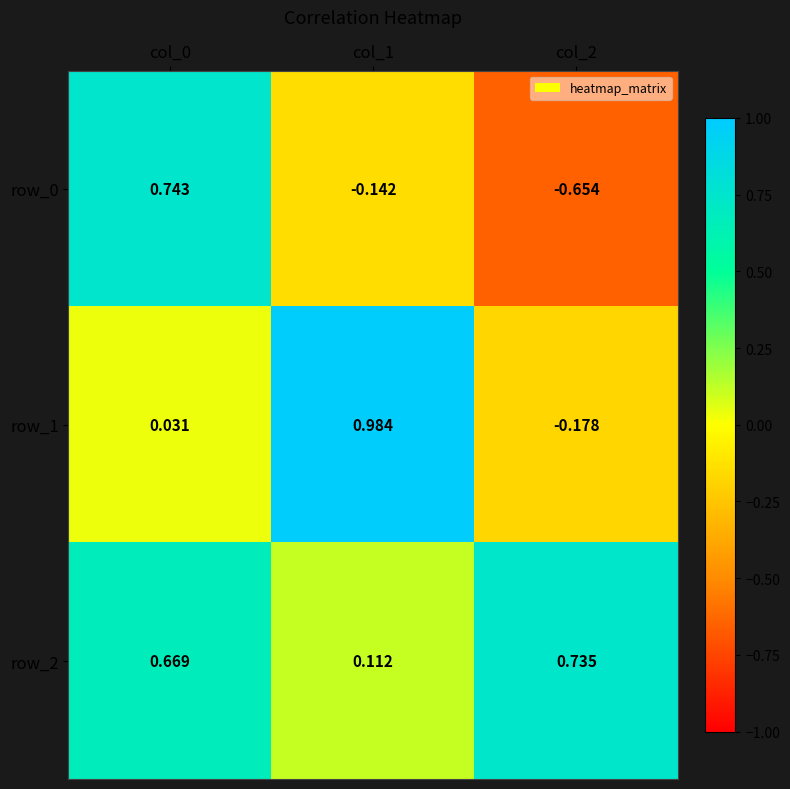

Is the value of row_1 at col_2 greater than the value of row_0 at col_0?

No